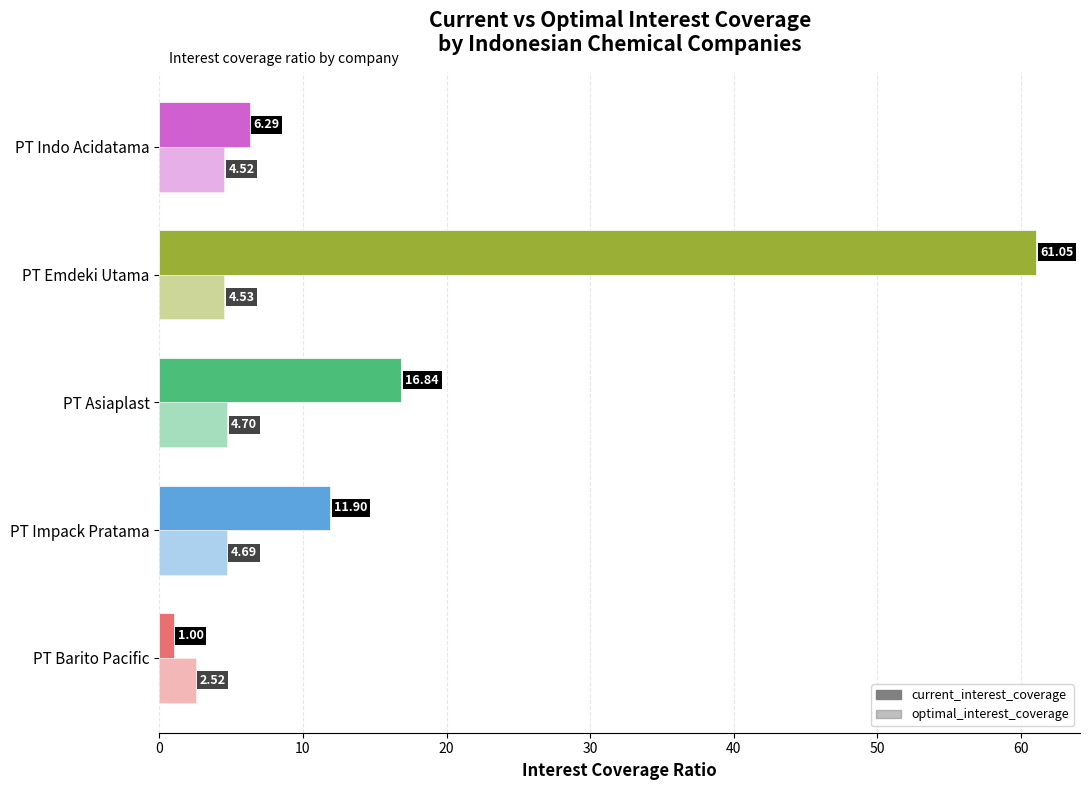

Count the number of data series in this chart.

2